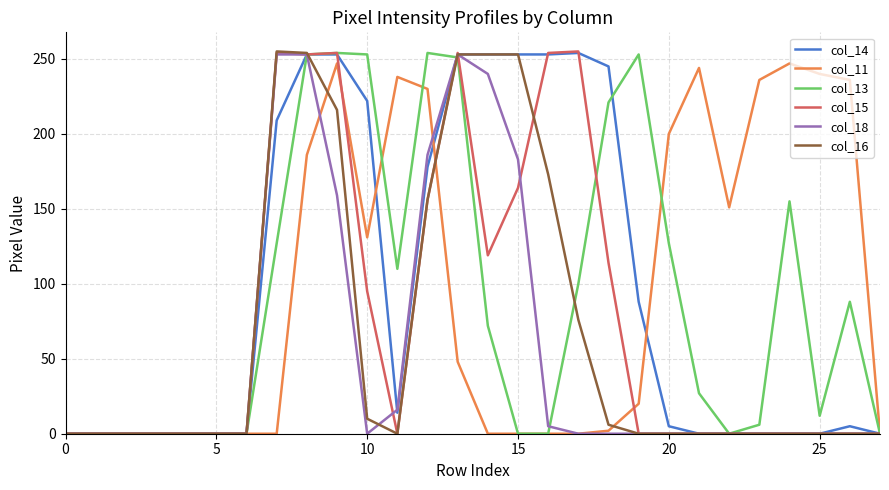

What is the difference between the second highest and second lowest values in the col_14 series?

253